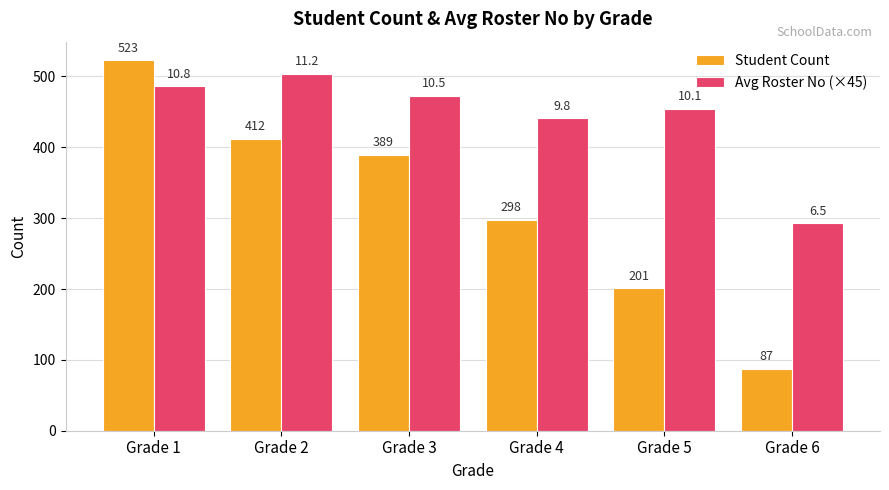

Reading left to right, list all the values displayed in this chart.

Student Count: 523.0	412.0	389.0	298.0	201.0	87.0
Avg Roster No (×45): 486.0	504.0	472.5	441.0	454.5	292.5